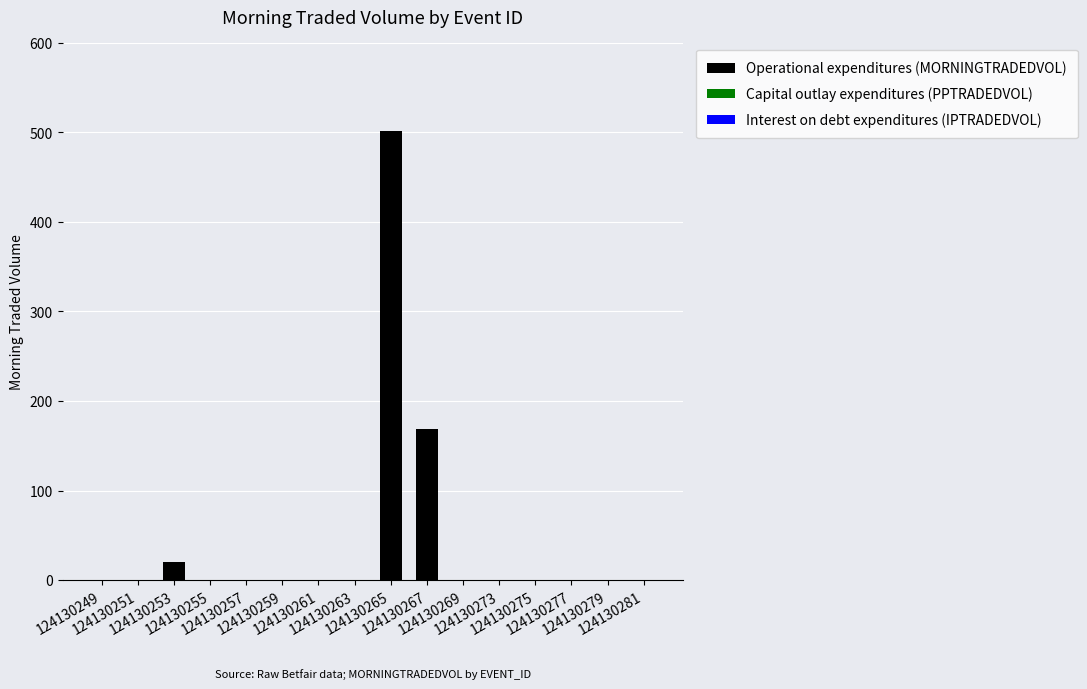

What is the maximum value shown in the chart?

501.4